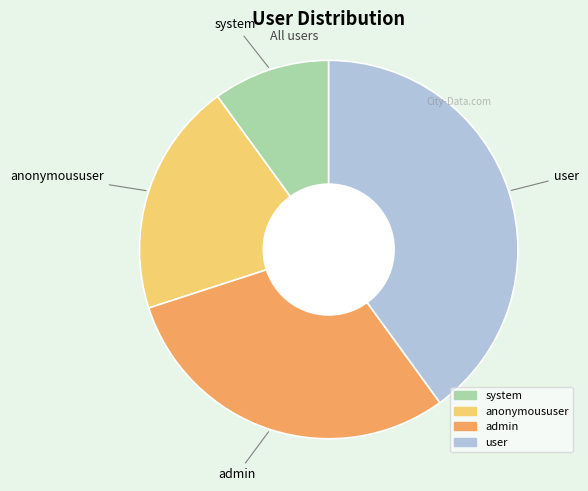

Rank the categories by value from highest to lowest.

user, admin, anonymoususer, system